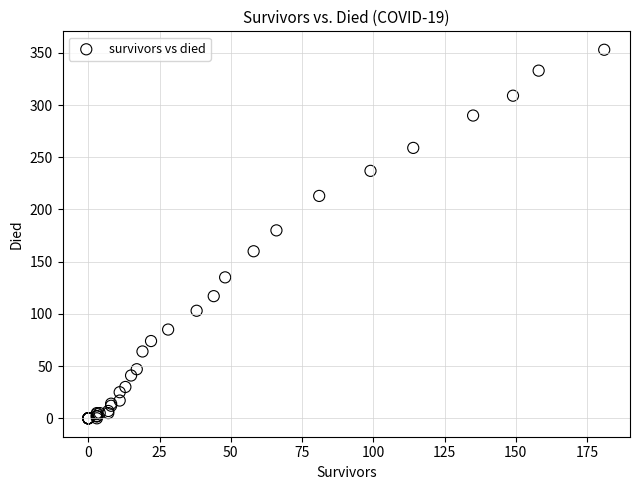

What Y value in the scatter plot is closest to 176?

180